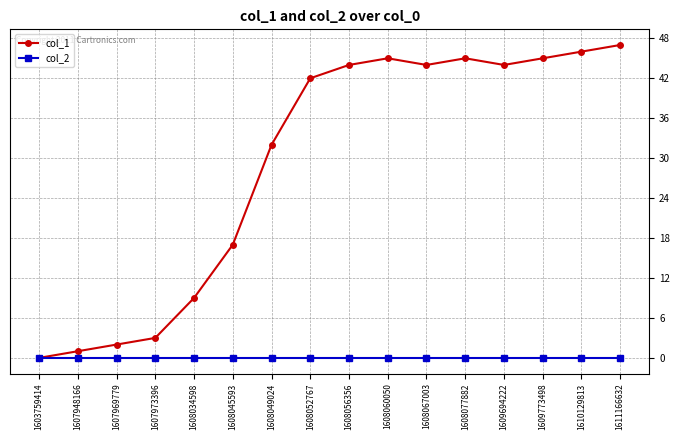

What is the value of the col_1 point at the 4th from the left?

3